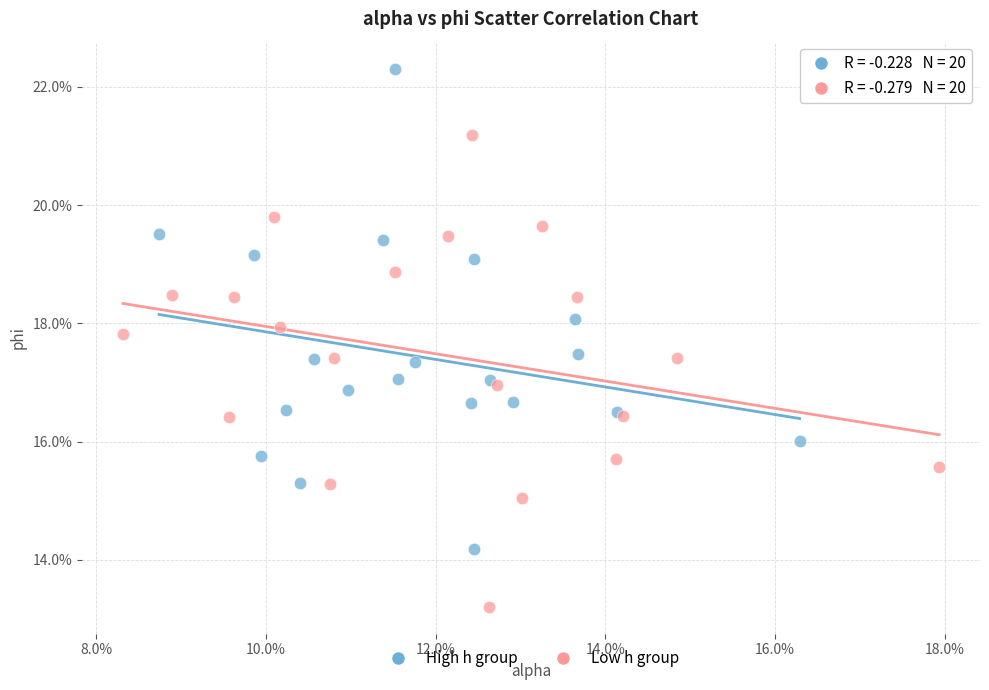

Which series reaches the minimum Y coordinate?

Low h group